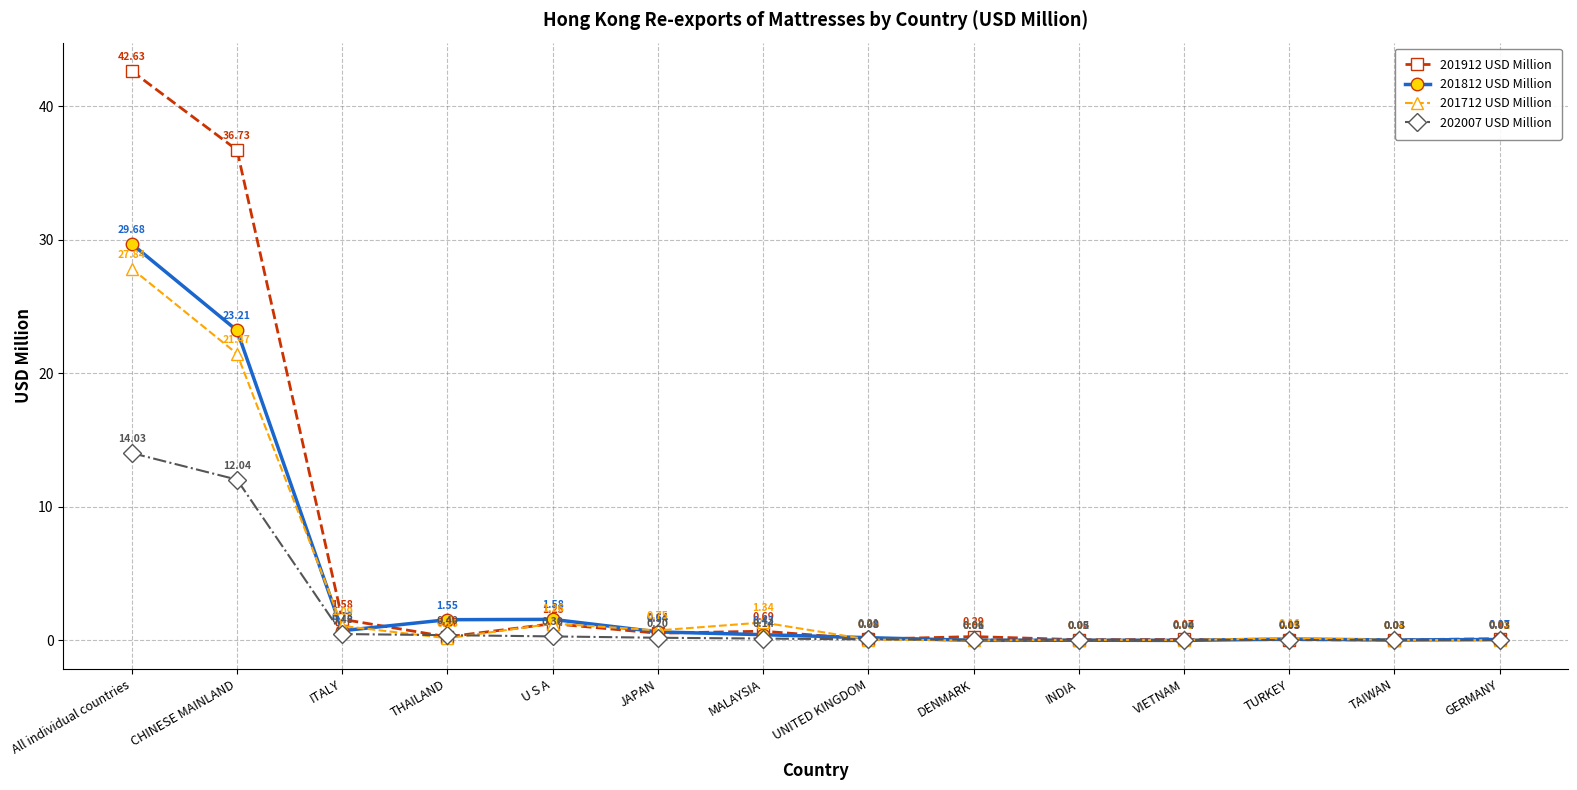

Is this an area chart (filled region under the line)?

No